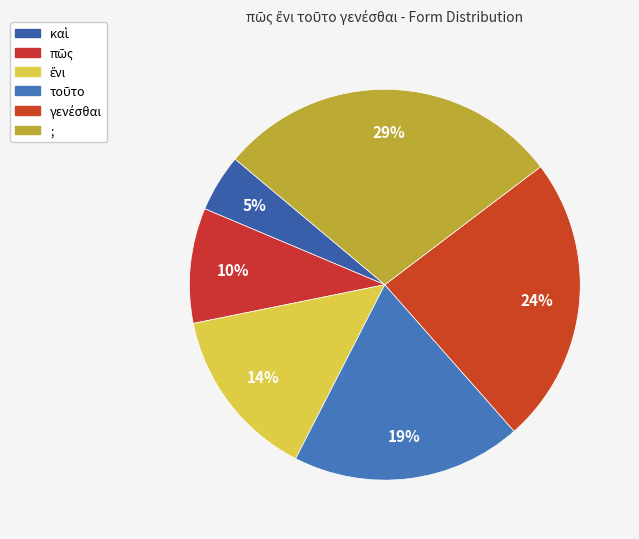

True or false: πῶς accounts for 10% of the total.

True